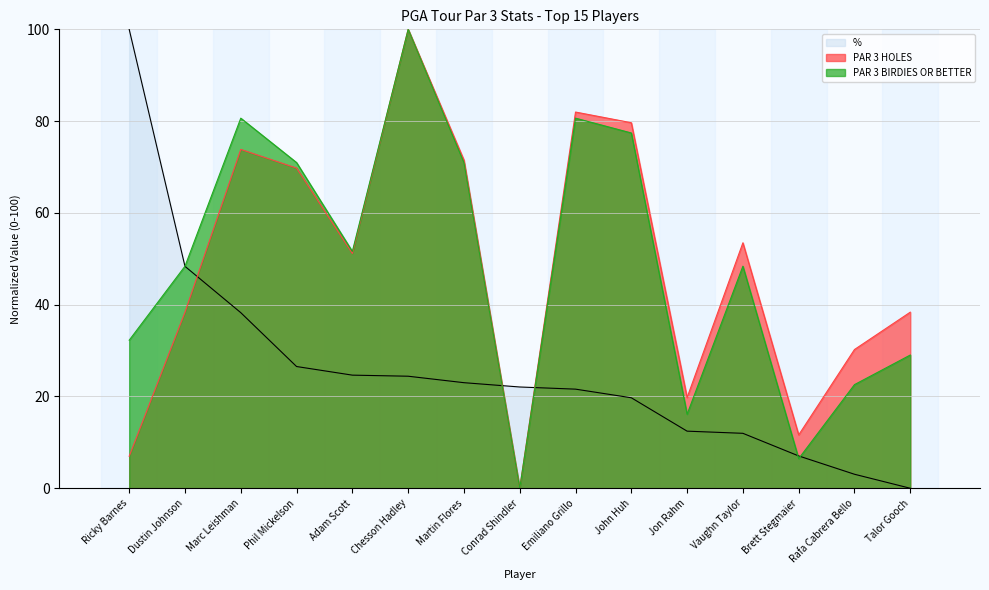

Is it true that PAR 3 BIRDIES OR BETTER equals 16.1 at Jon Rahm?

True